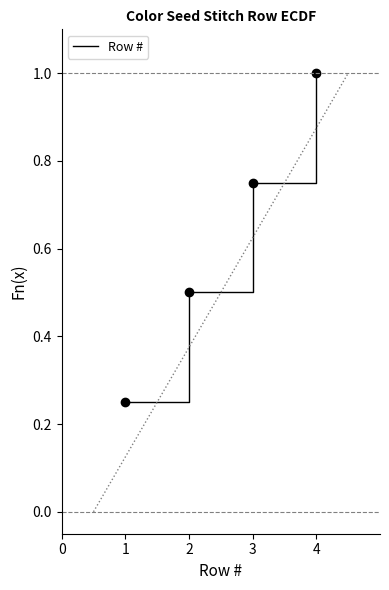

True or false: Row # has a value of 0.5 at 2.

True